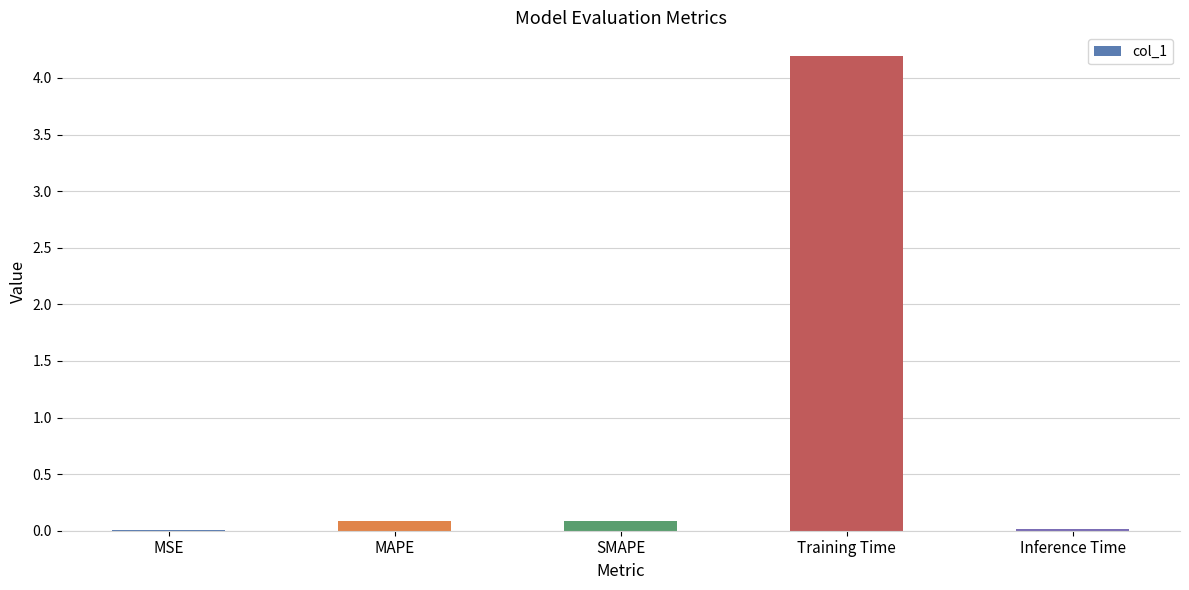

What is the maximum value shown in the chart?

4.2